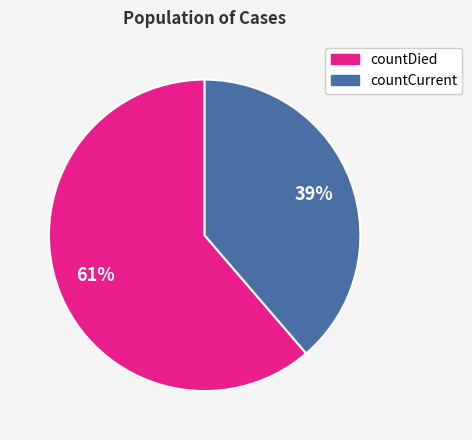

What is the smallest slice in the pie chart?

countCurrent